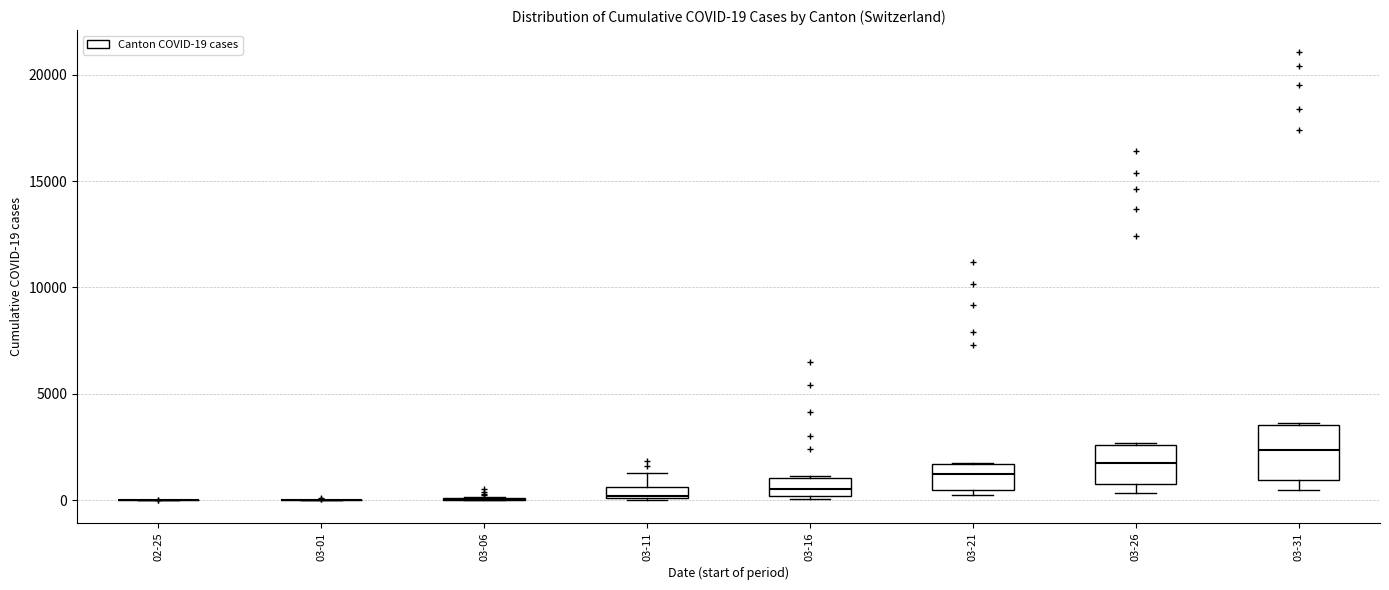

Comparing the boxes themselves (not the whiskers), which one is the tallest?

03-31